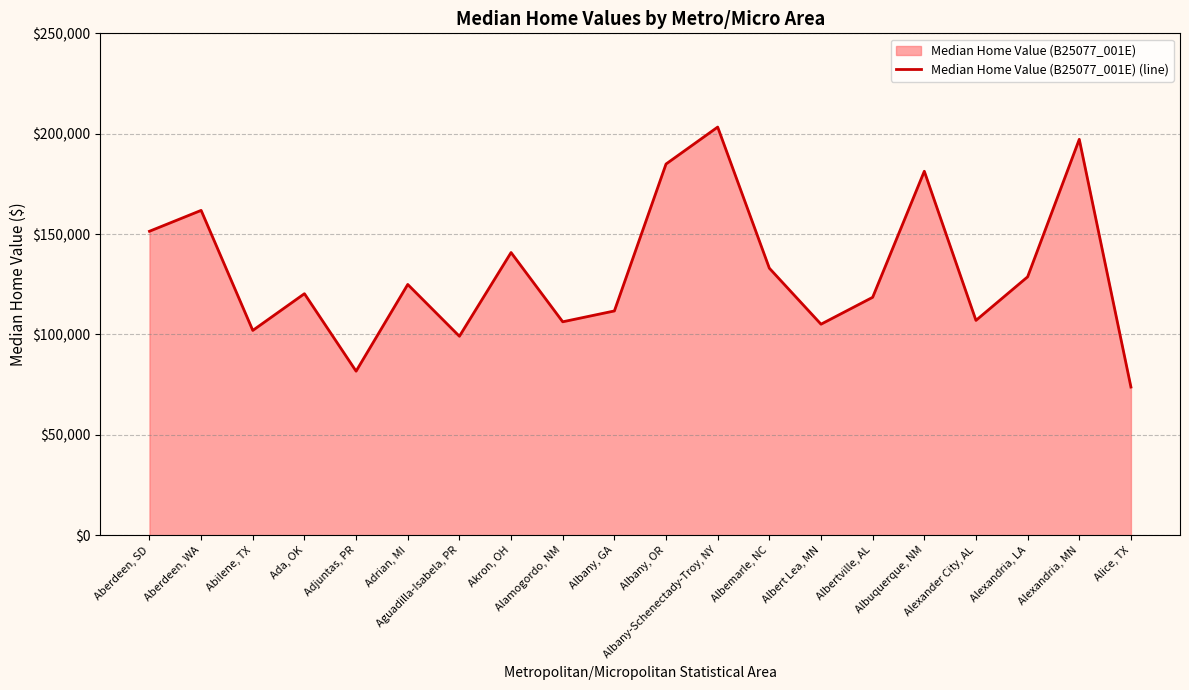

True or false: the data has more than 0 interior local peaks.

True